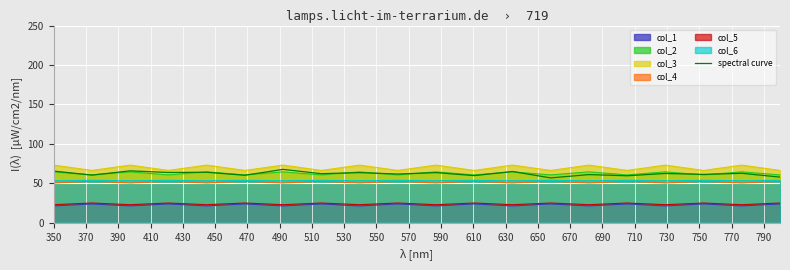

How many lines are shown in the chart?

7